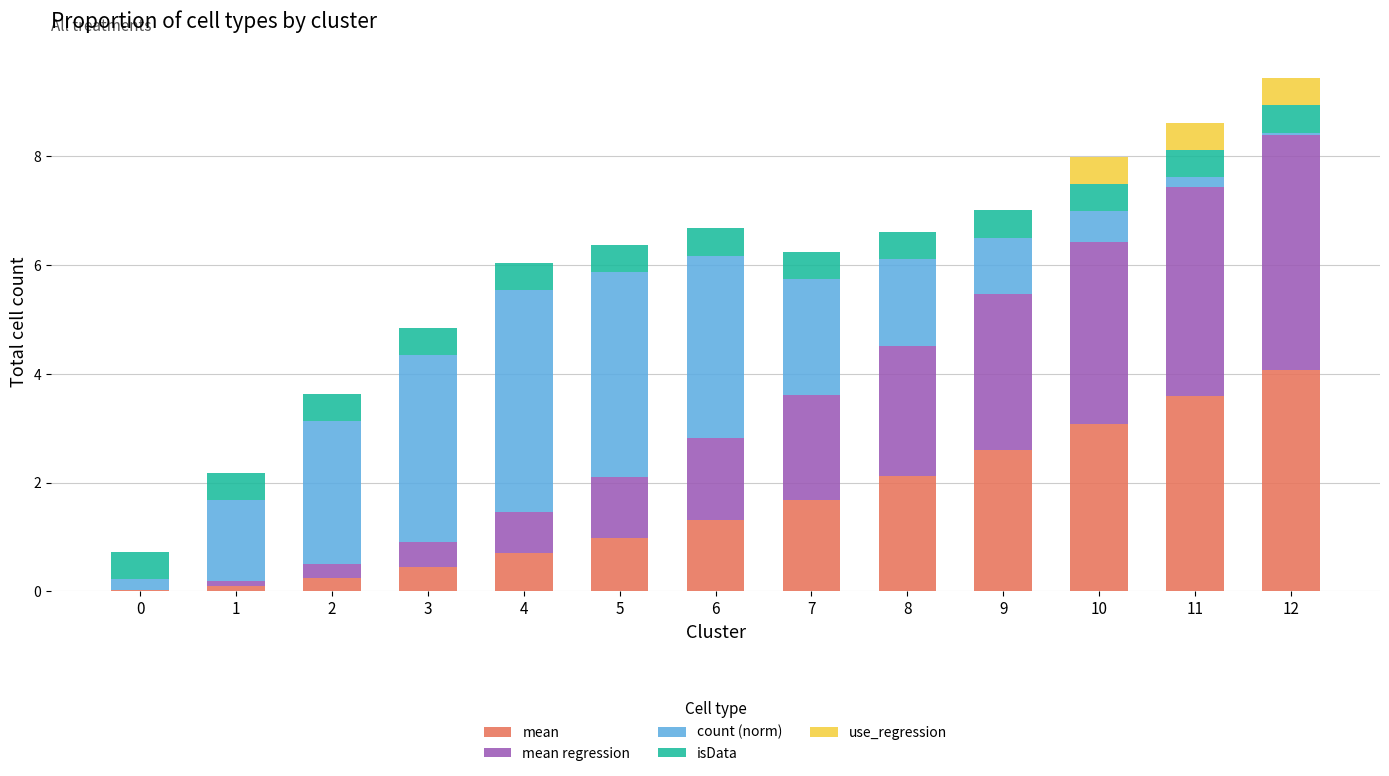

What is the total value across all series at 4?

6.0